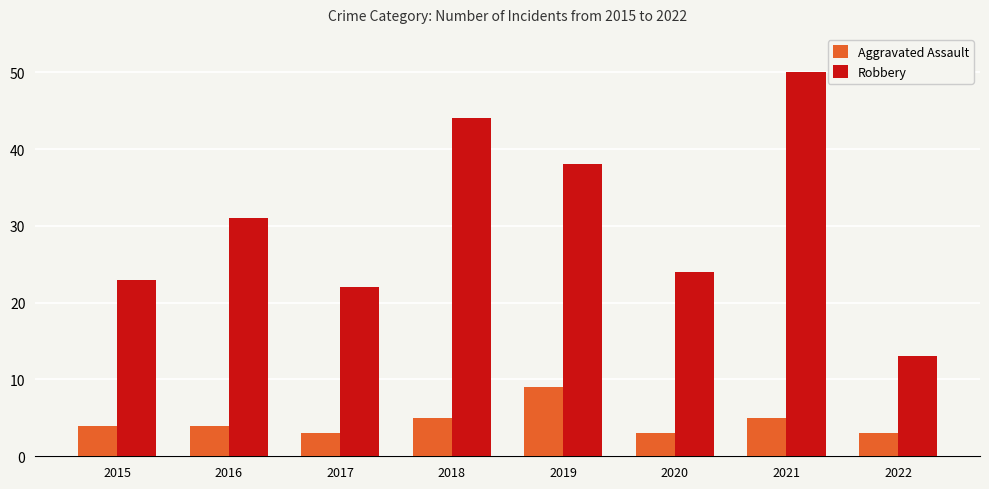

What is the greatest value displayed?

50